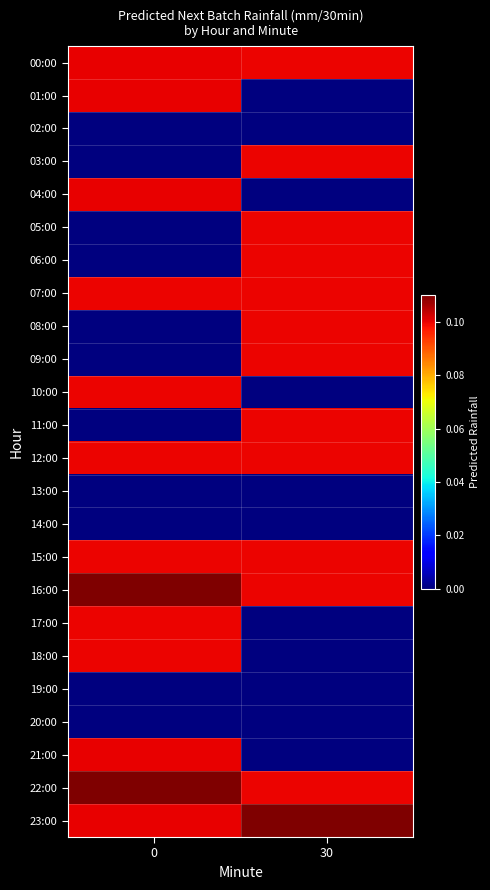

Reading left to right, what are all the values shown in this chart?

00:00: 0=0.1	30=0.1
01:00: 0=0.1	30=0.0
02:00: 0=0.0	30=0.0
03:00: 0=0.0	30=0.1
04:00: 0=0.1	30=0.0
05:00: 0=0.0	30=0.1
06:00: 0=0.0	30=0.1
07:00: 0=0.1	30=0.1
08:00: 0=0.0	30=0.1
09:00: 0=0.0	30=0.1
10:00: 0=0.1	30=0.0
11:00: 0=0.0	30=0.1
12:00: 0=0.1	30=0.1
13:00: 0=0.0	30=0.0
14:00: 0=0.0	30=0.0
15:00: 0=0.1	30=0.1
16:00: 0=0.1	30=0.1
17:00: 0=0.1	30=0.0
18:00: 0=0.1	30=0.0
19:00: 0=0.0	30=0.0
20:00: 0=0.0	30=0.0
21:00: 0=0.1	30=0.0
22:00: 0=0.1	30=0.1
23:00: 0=0.1	30=0.1